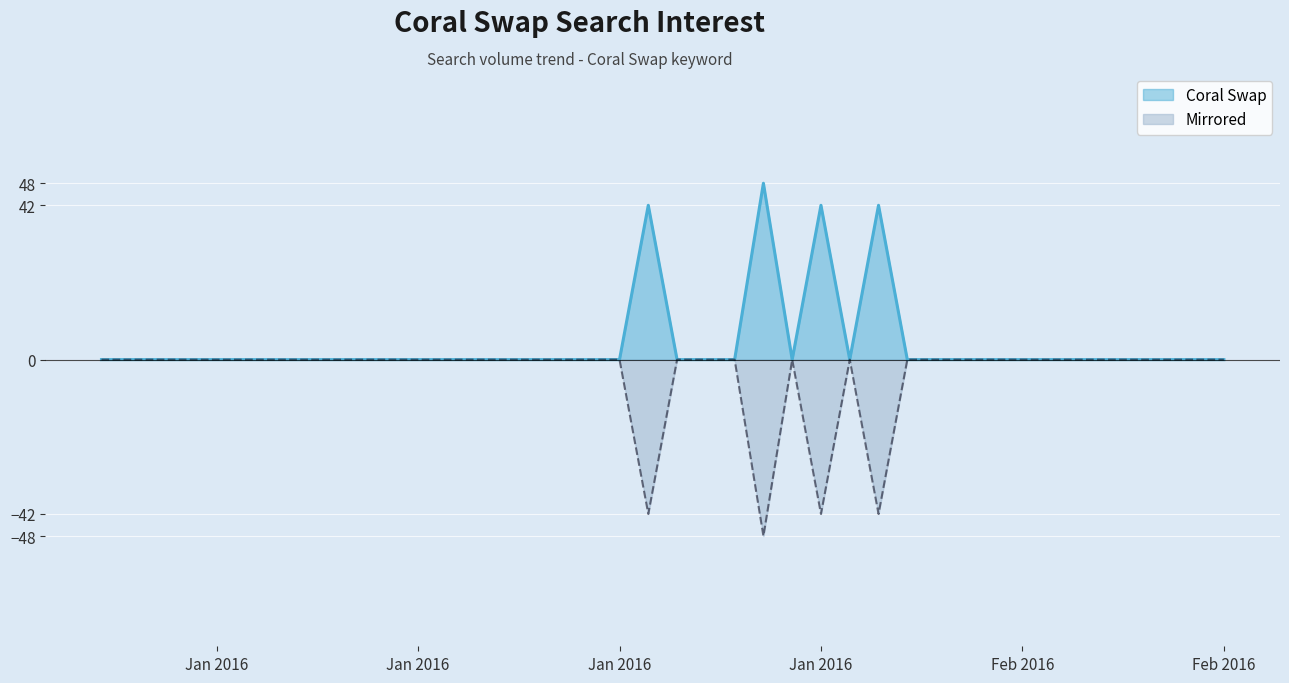

Is the value of Mirrored at 2016/01/07 greater than the value of Coral Swap at 2016/02/06?

No